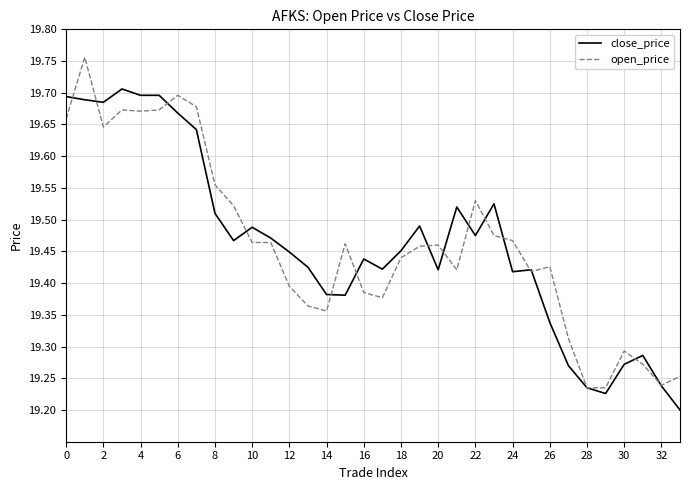

List the series in order of their peak value, lowest first.

close_price, open_price